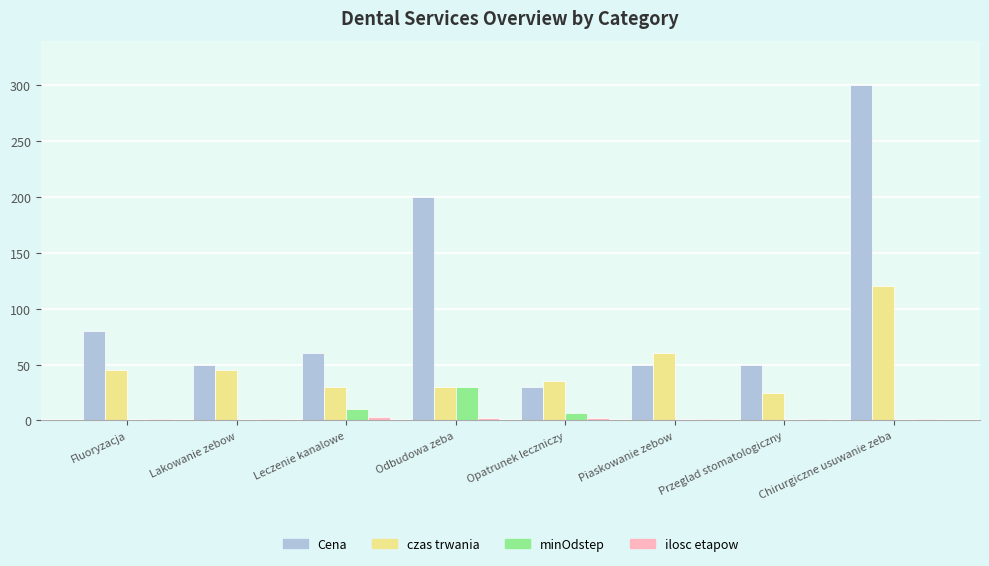

Which series has the widest spread of values?

Cena